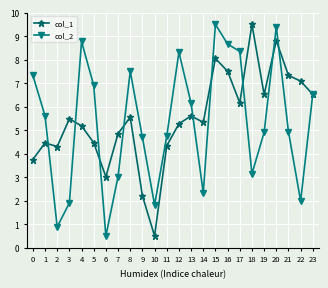

At which category does col_1 reach its first local valley?

2